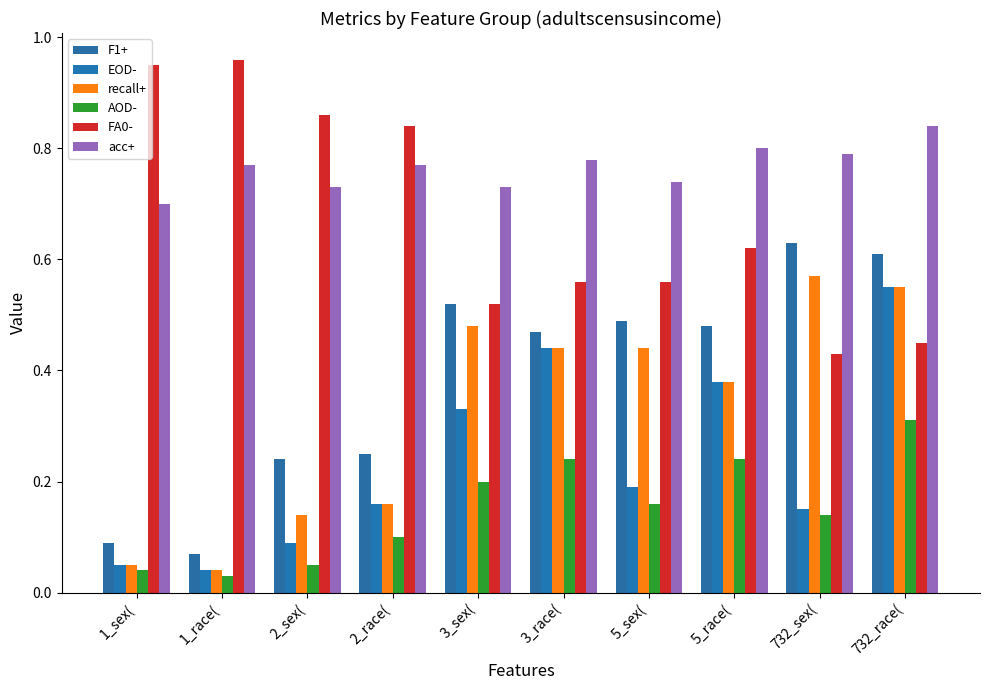

At which label is AOD- closest to 0?

1_race(